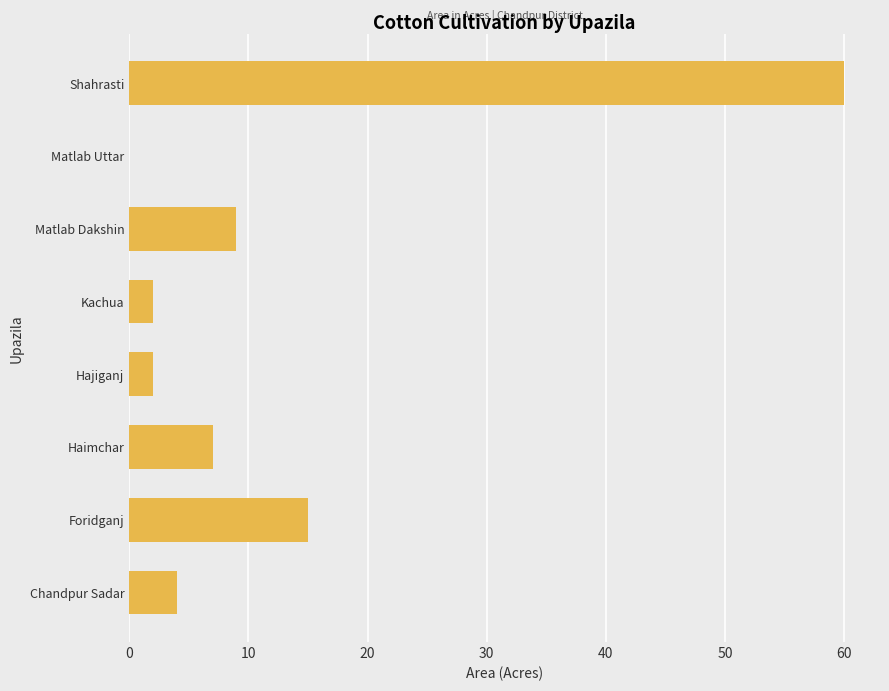

Between Haimchar and Shahrasti, which is larger?

Shahrasti